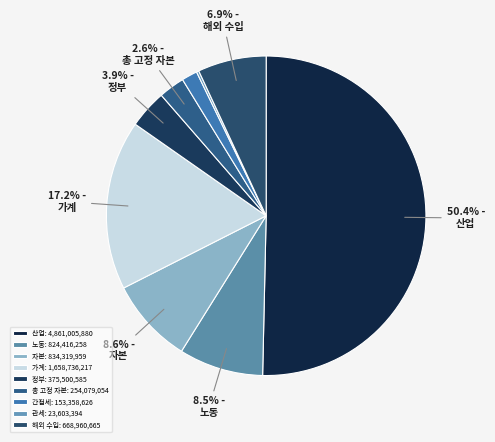

What is the change in value from 간접세 to 해외 수입?

+515602039